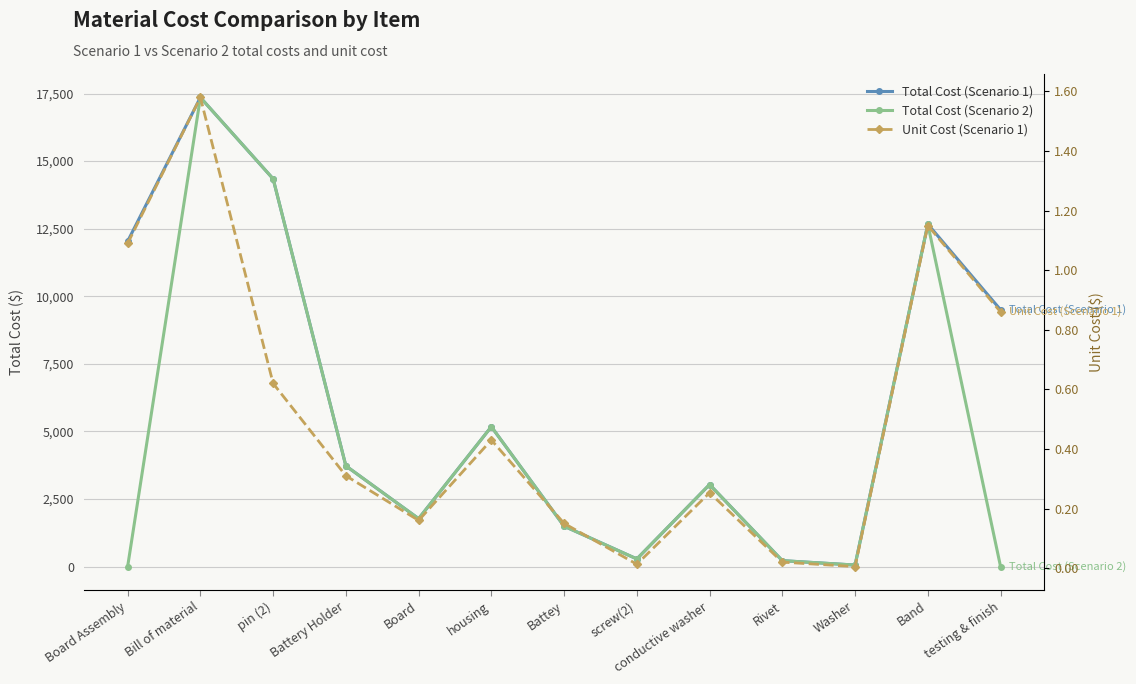

What is the minimum value for Total Cost (Scenario 1)?

56.9